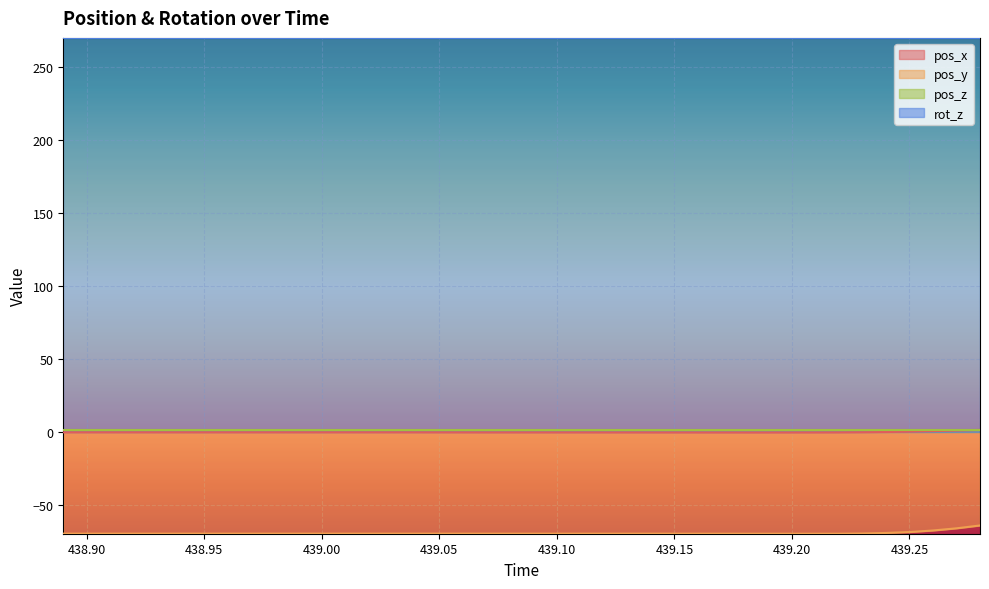

At which label does pos_y reach its peak?

439.28